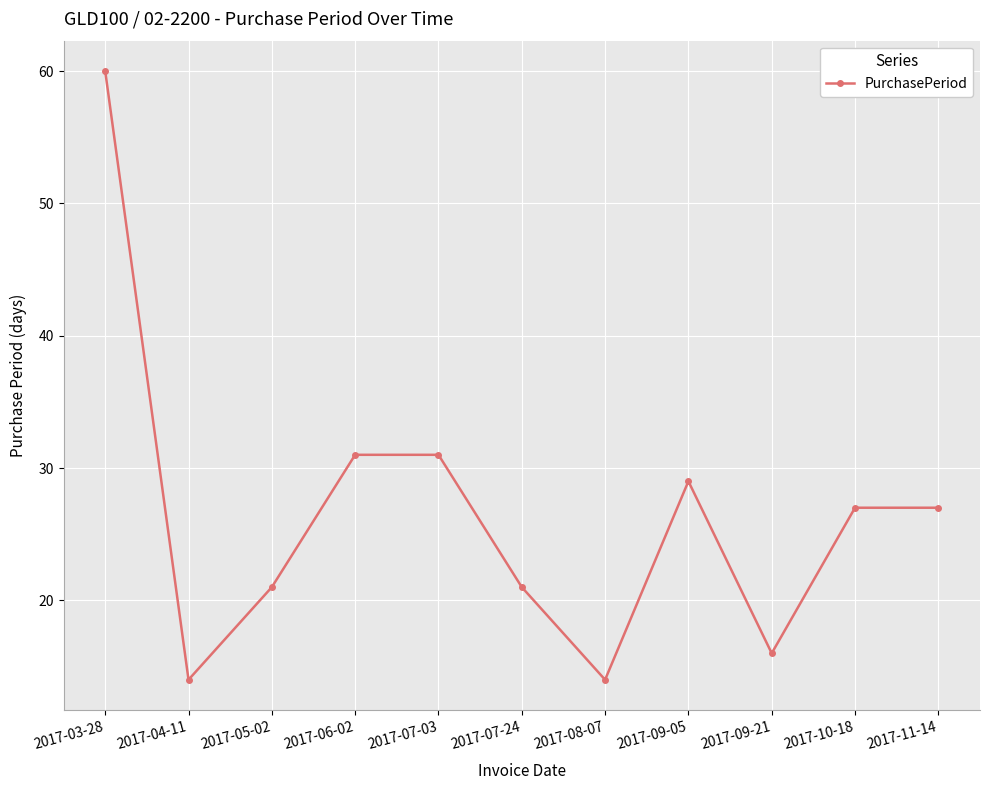

Approximately how many times larger is the value at 2017-11-14 compared to 2017-05-02?

1.3